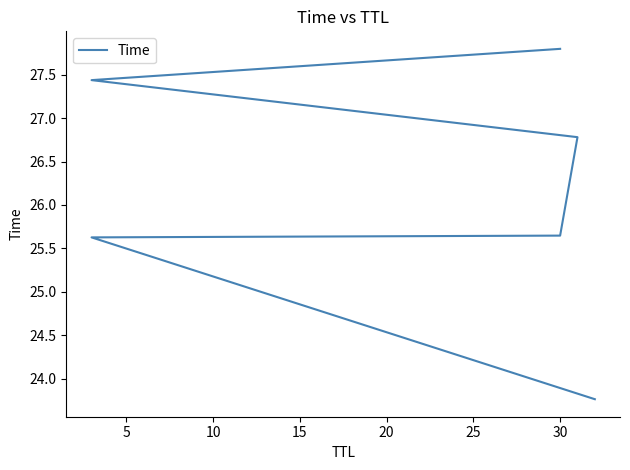

How many values are below 26?

3